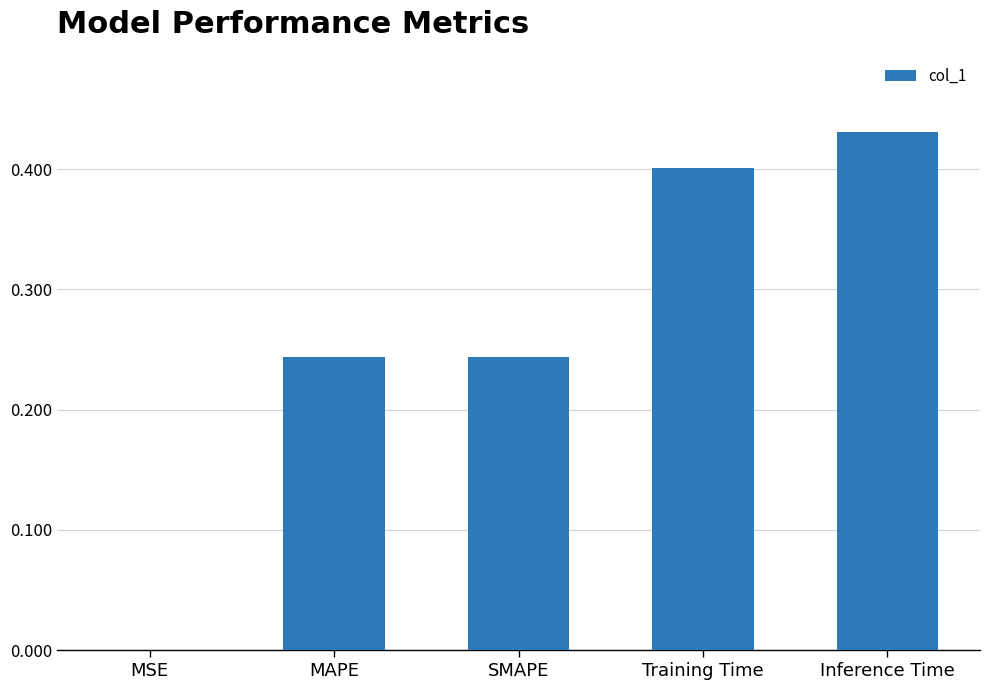

What is the sum of all values?

1.3